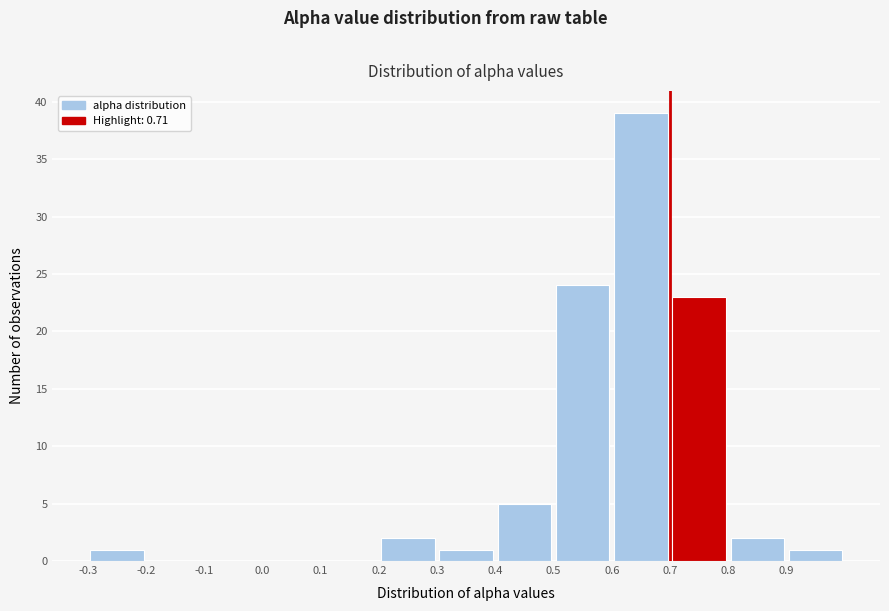

Reading left to right, transcribe this chart: for each bar, give the range it covers on the x-axis and its height. The values are not printed on the chart, so give them approximately, as read against the axis.

-0.3 to -0.2: 1
-0.2 to -0.1: 0
-0.1 to 0.0: 0
0.0 to 0.1: 0
0.1 to 0.2: 0
0.2 to 0.3: 2
0.3 to 0.4: 1
0.4 to 0.5: 5
0.5 to 0.6: 24
0.6 to 0.7: 39
0.7 to 0.8: 23
0.8 to 0.9: 2
0.9 to 1.0: 1